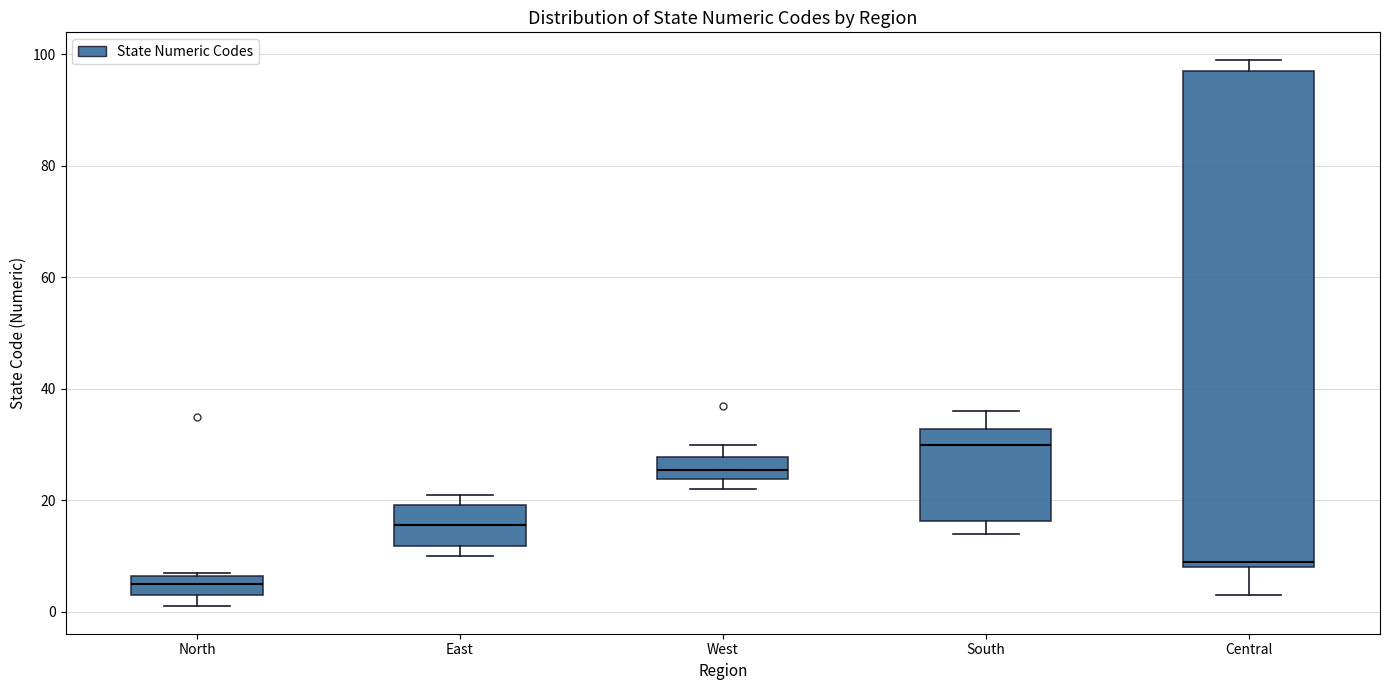

Which box is the tallest, from its lower edge to its upper edge?

Central